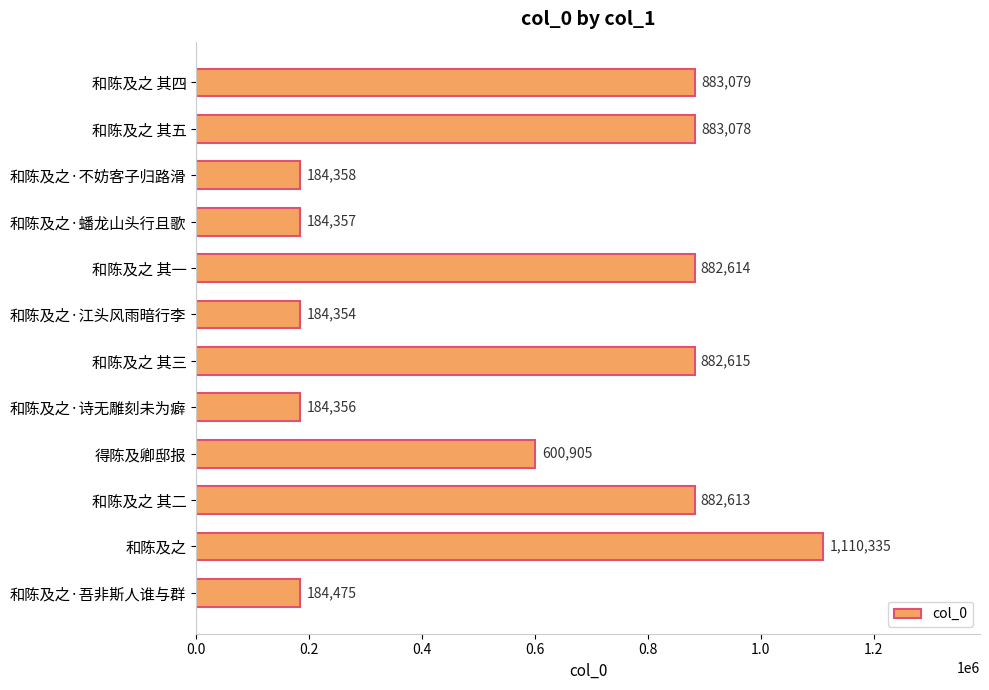

The chart shows a value of 383546 at 和陈及之 其一. True or false?

False